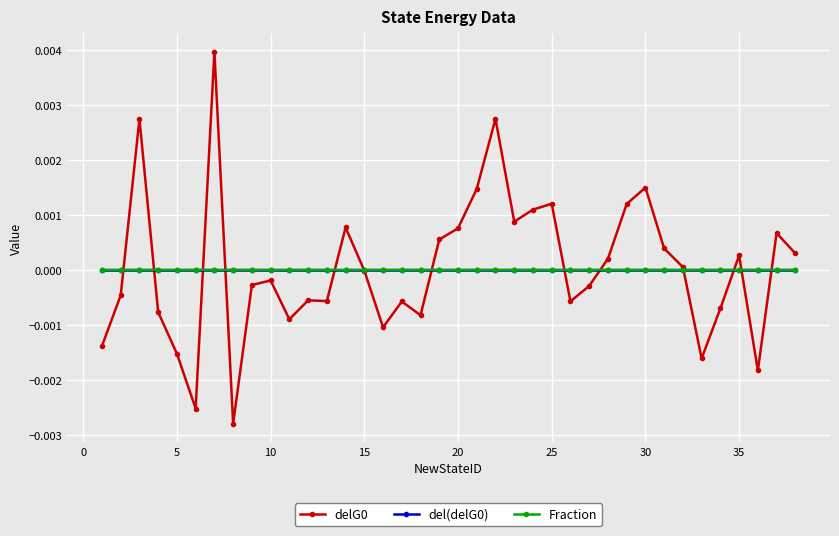

True or false: del(delG0) has more than 2 interior local peaks.

True